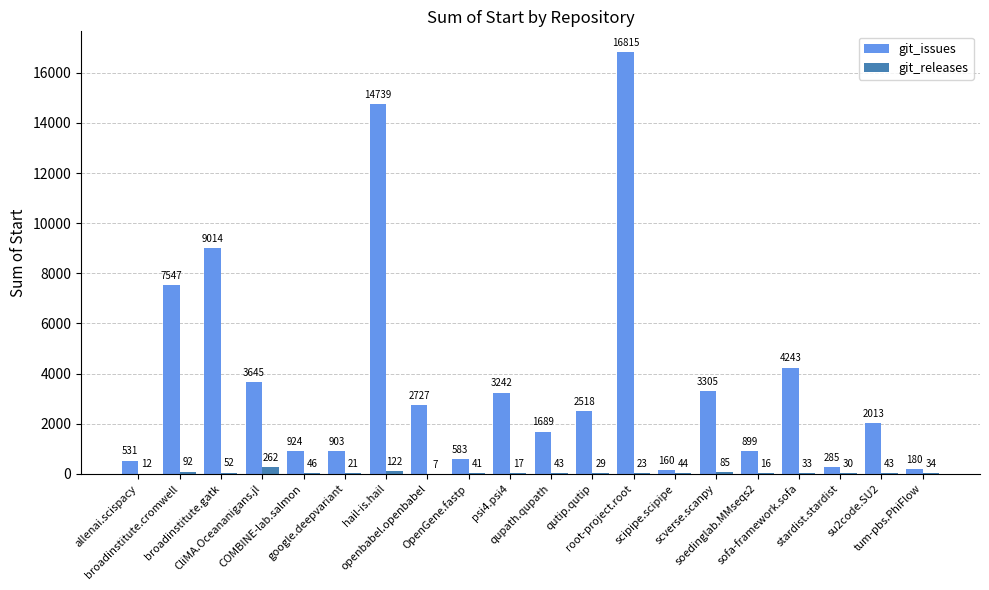

What is the sum of all git_issues values?

75962